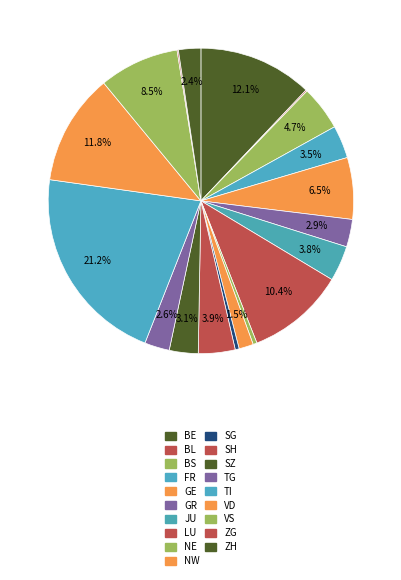

Does any single category account for the majority?

No